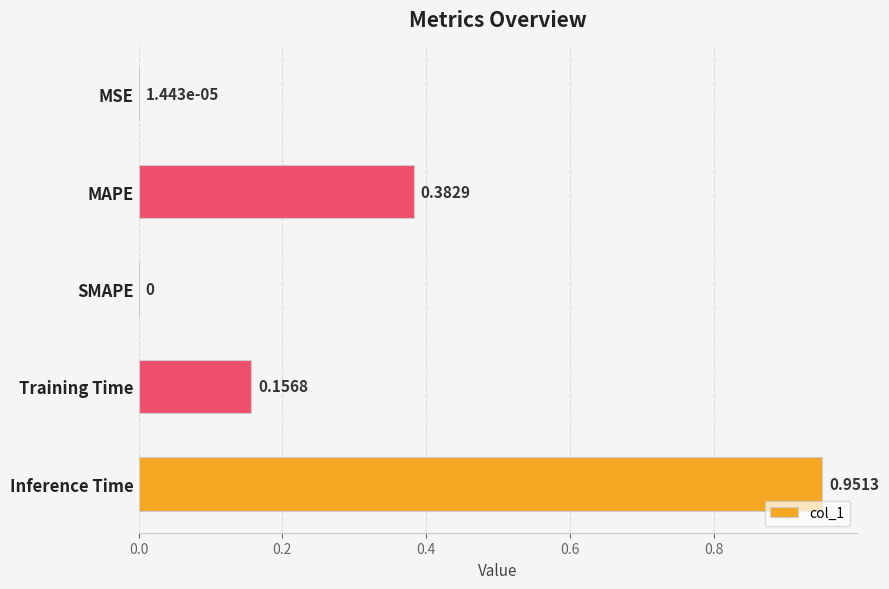

What is the change in value from MSE to MAPE?

+0.4